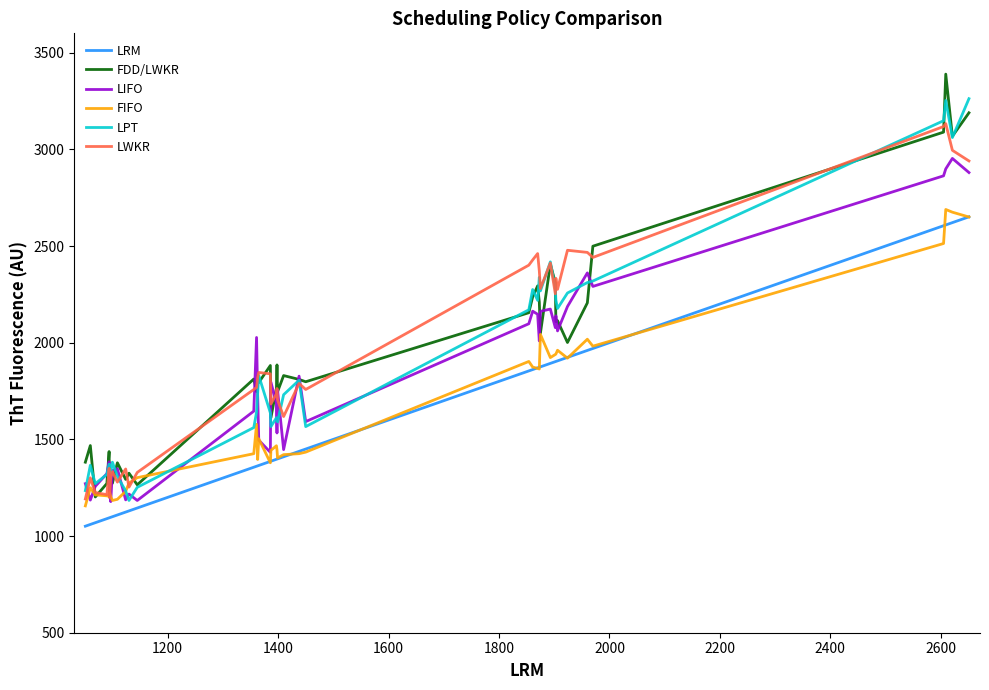

What is the lowest value of the FIFO series?

1156